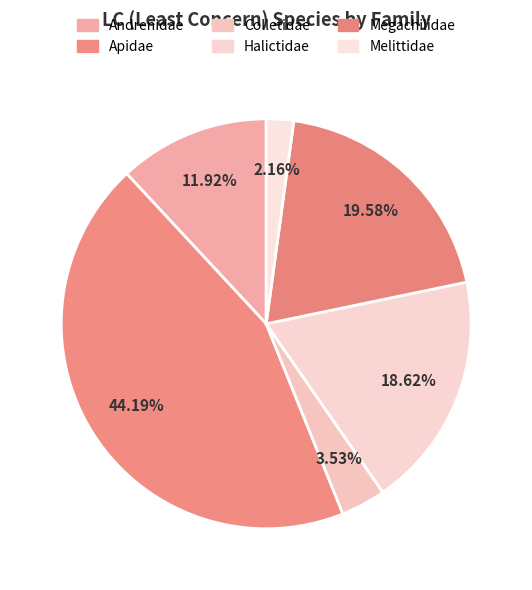

Which slice is the largest?

Apidae